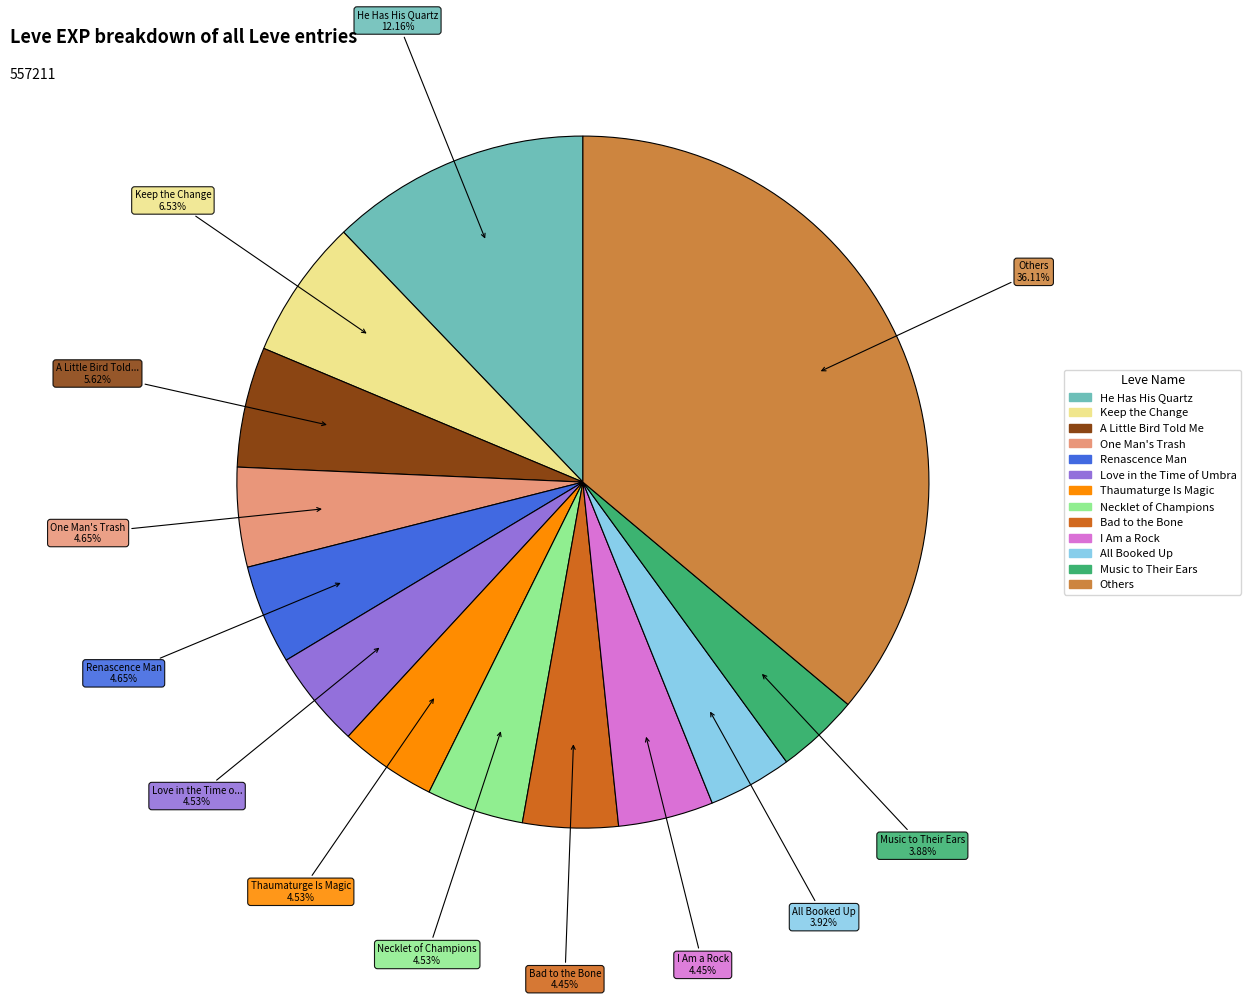

Does any single category account for the majority?

No